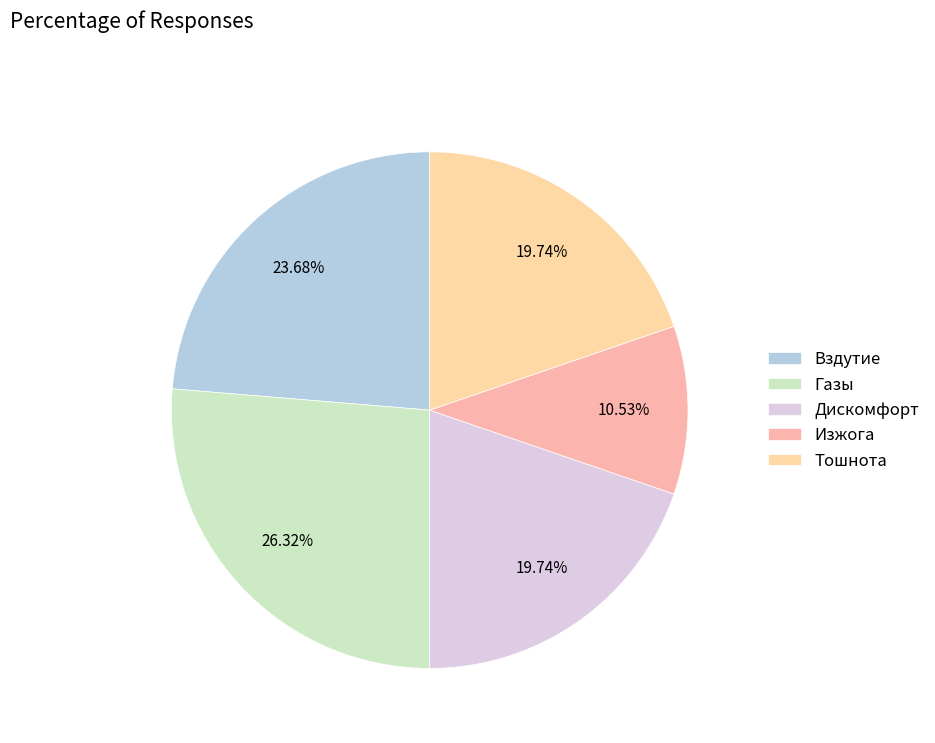

Which category has the smallest portion of the pie?

Изжога